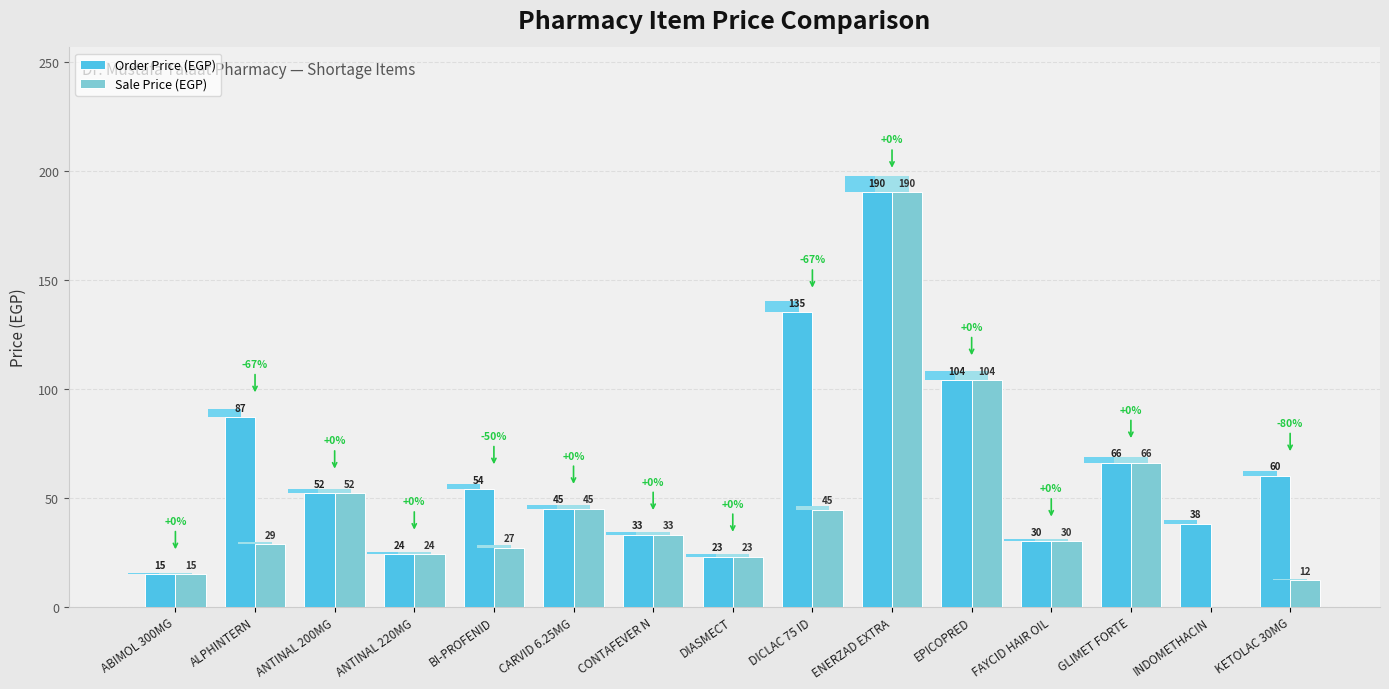

How many data points does each series have?

15